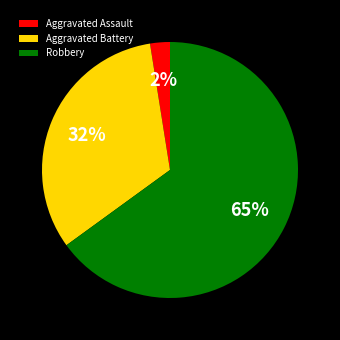

Is there a majority slice in this chart?

Yes